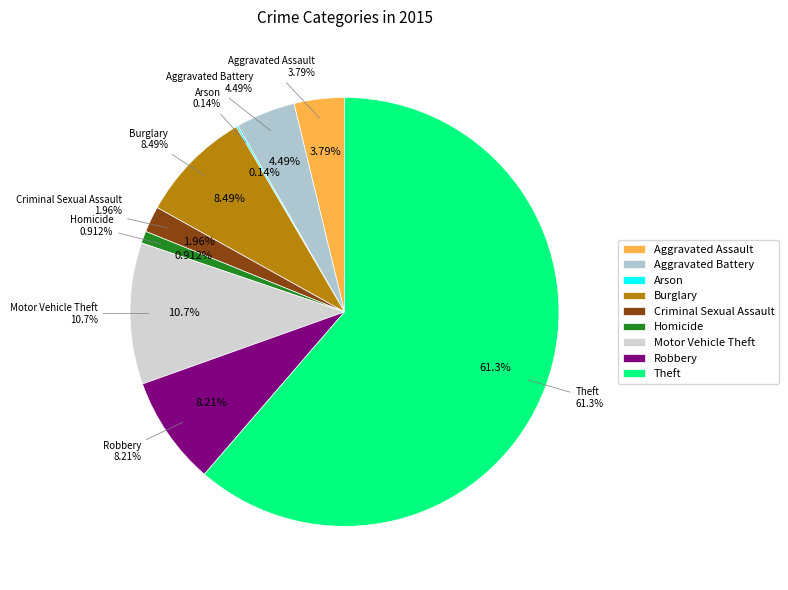

Is the sum of Arson and Homicide greater than half?

No